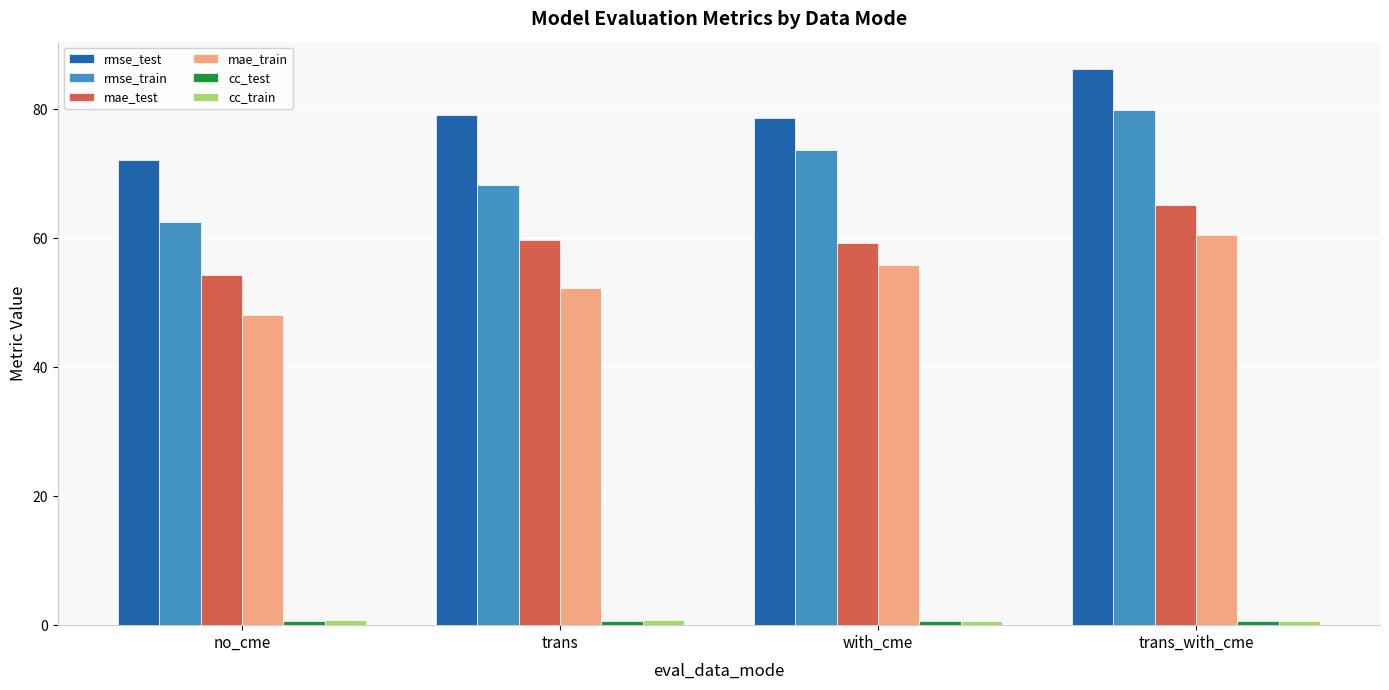

Which series has the largest total across all categories?

rmse_test